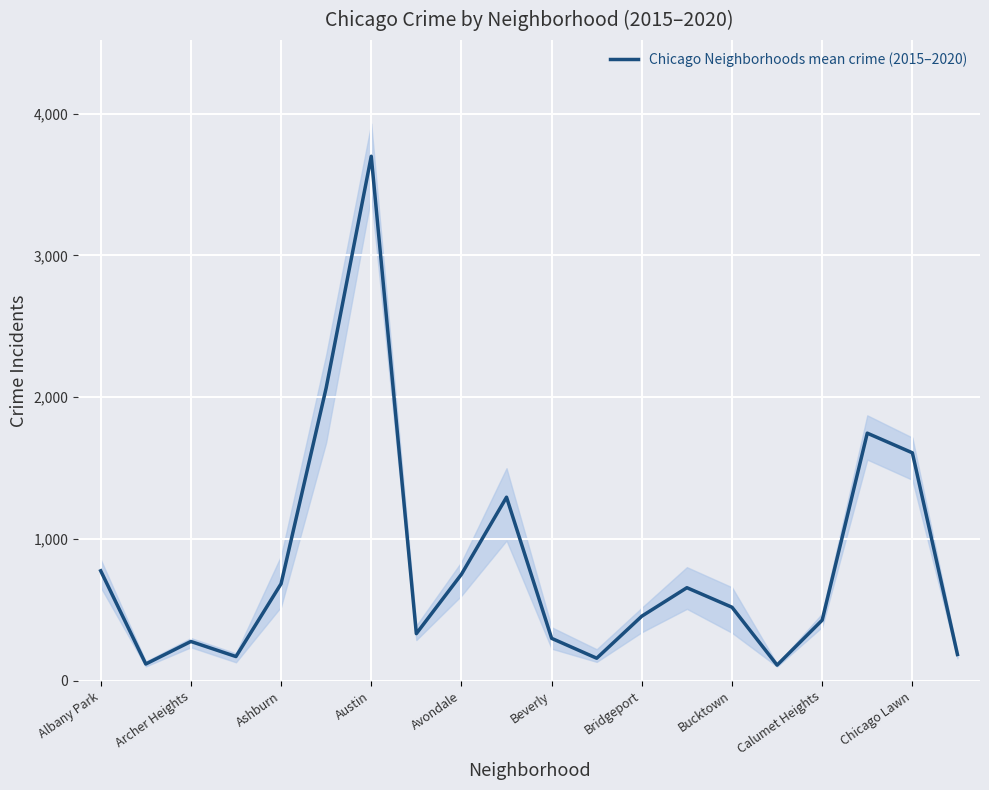

What position from the right is 15?

5